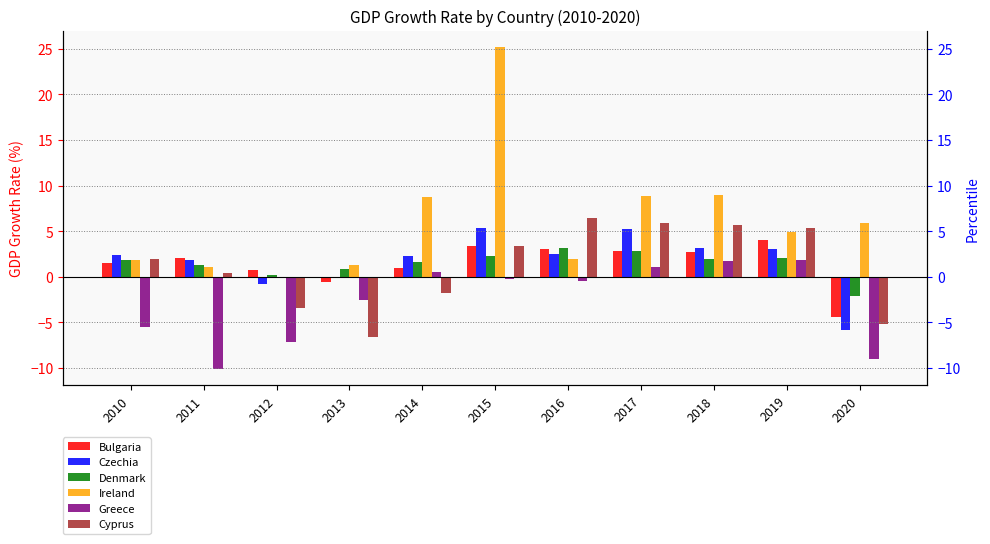

The Bulgaria series shows 0.6 at 2016. True or false?

False